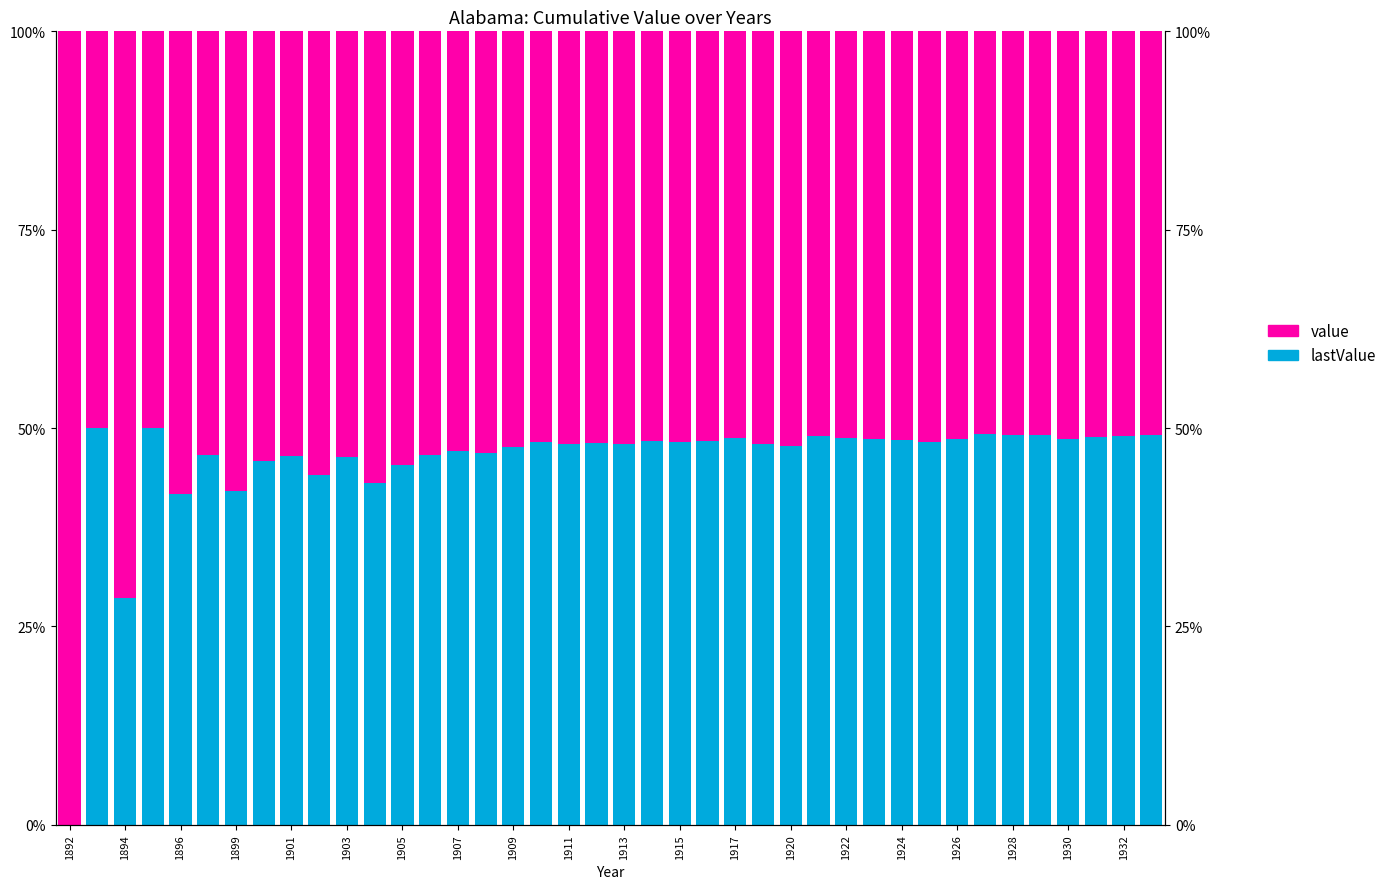

How many bars are there in total?

80